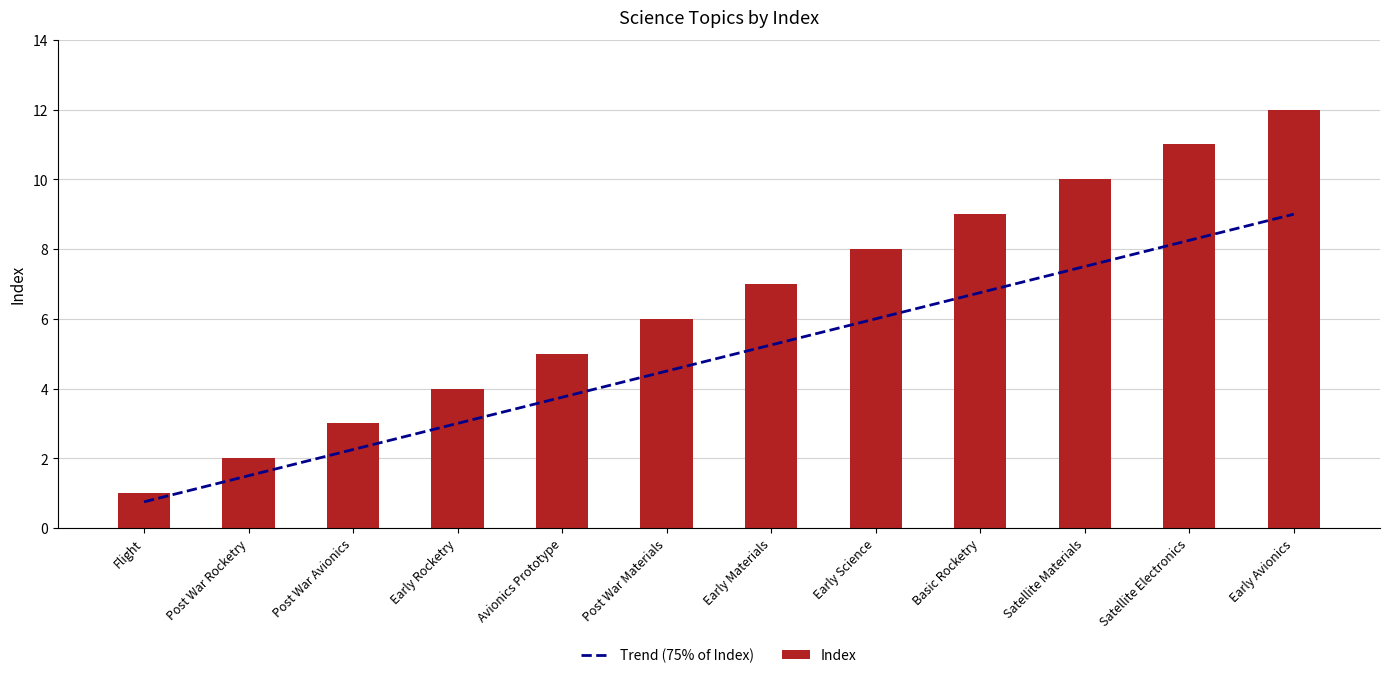

How many distinct data groups are displayed?

2